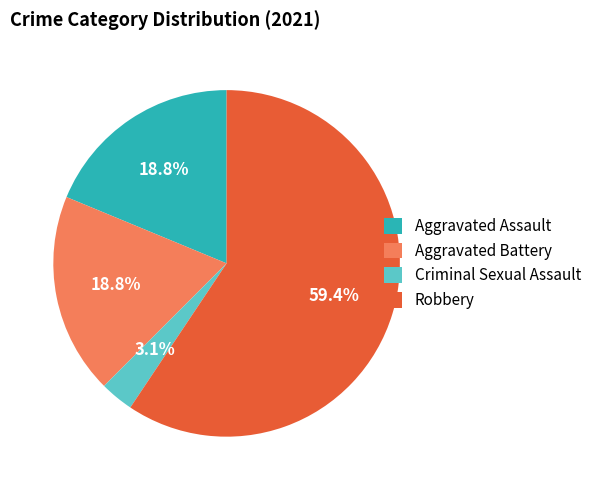

Which category accounts for the majority?

Robbery